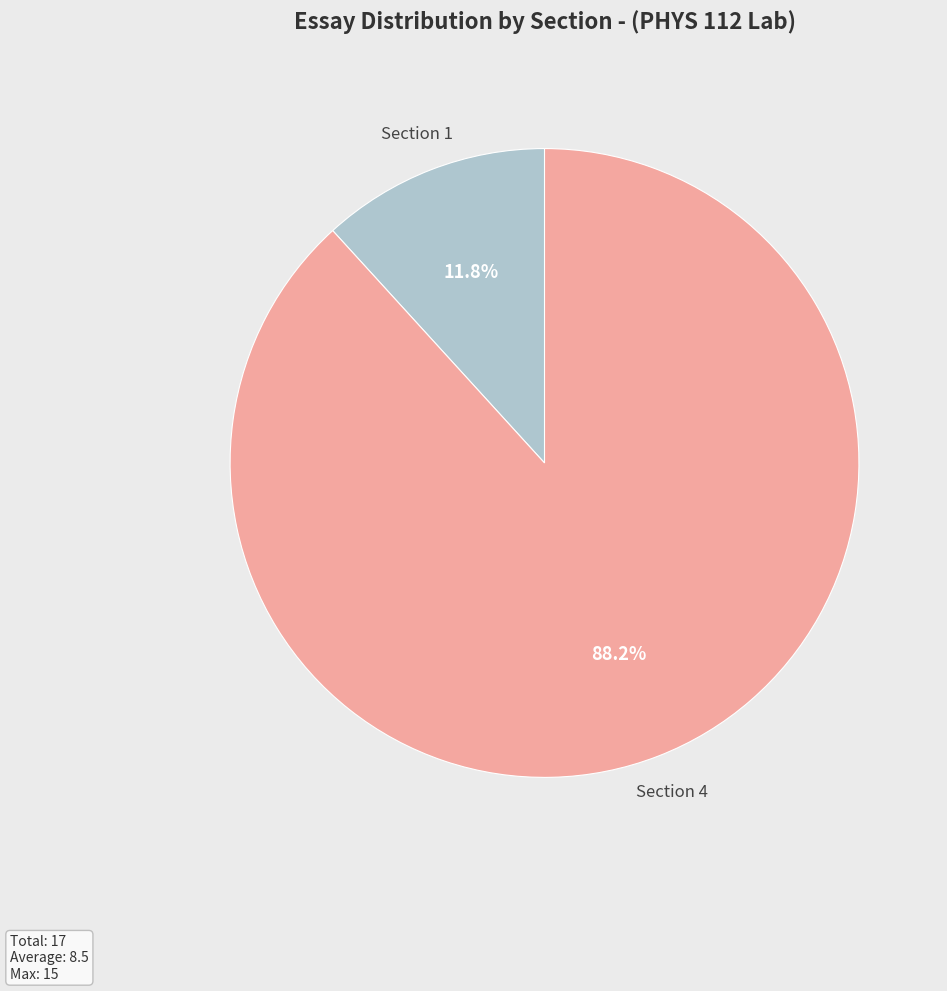

Which category has the smallest portion of the pie?

Section 1